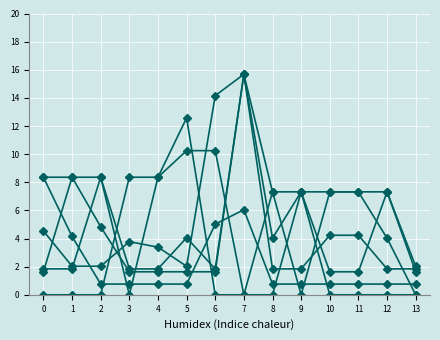

Count the number of categories in the chart.

14